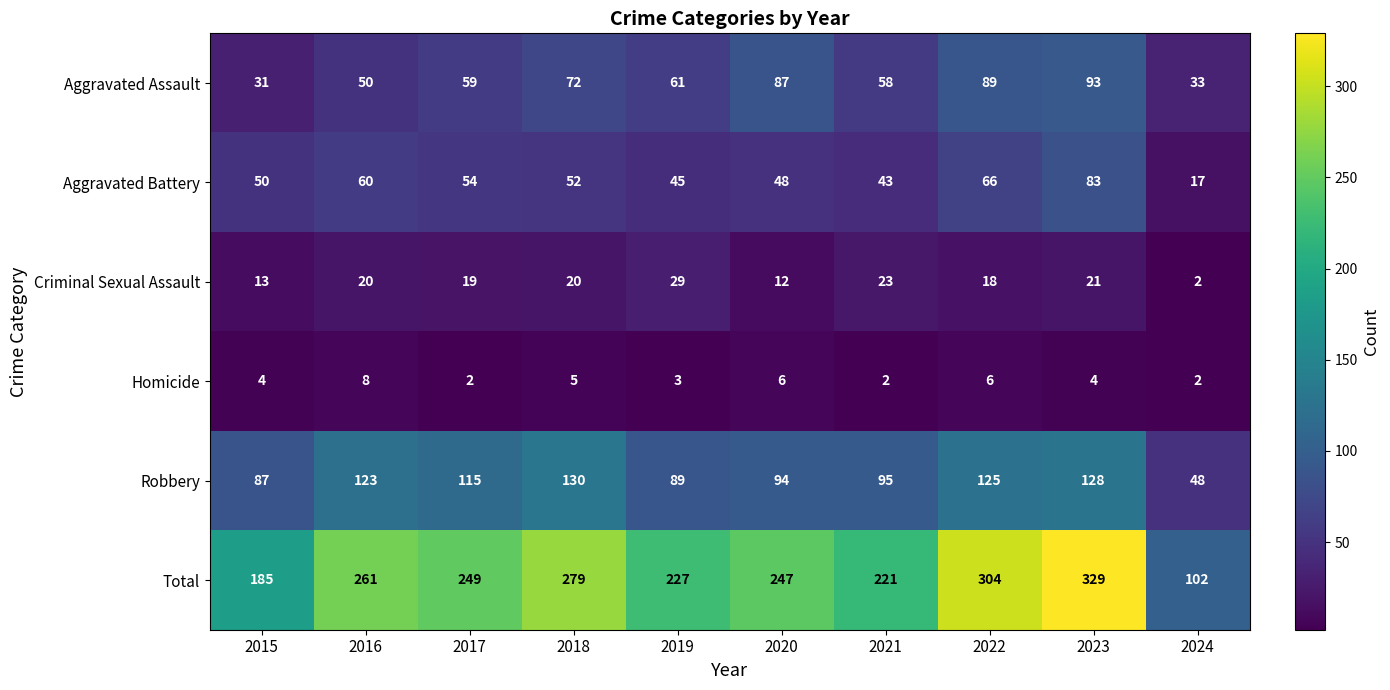

At how many categories does at least one series exceed 41?

10